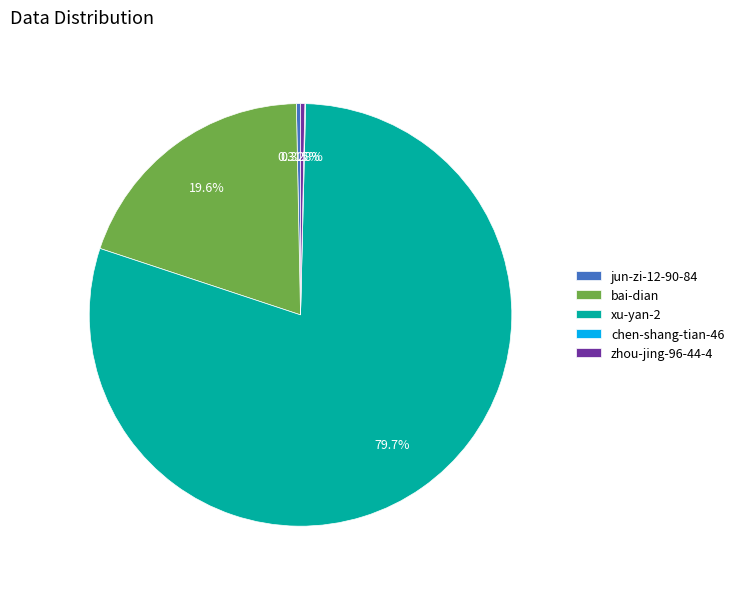

Which category accounts for the majority?

xu-yan-2